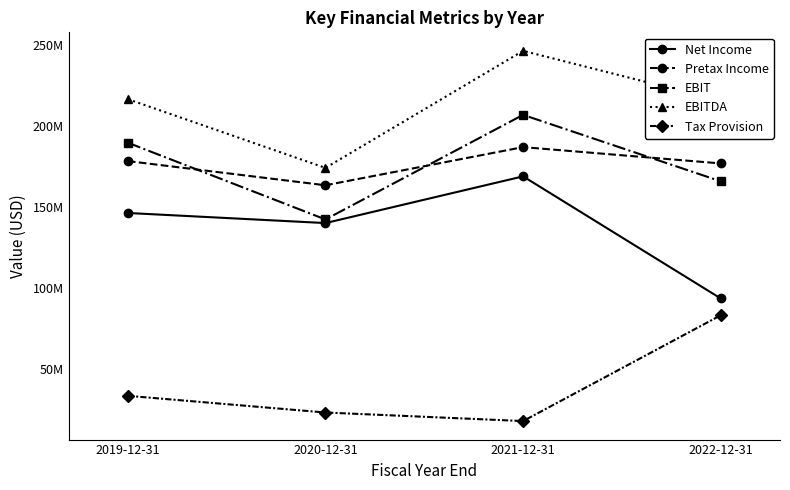

How many EBIT values are between 166120000 and 207139000?

3